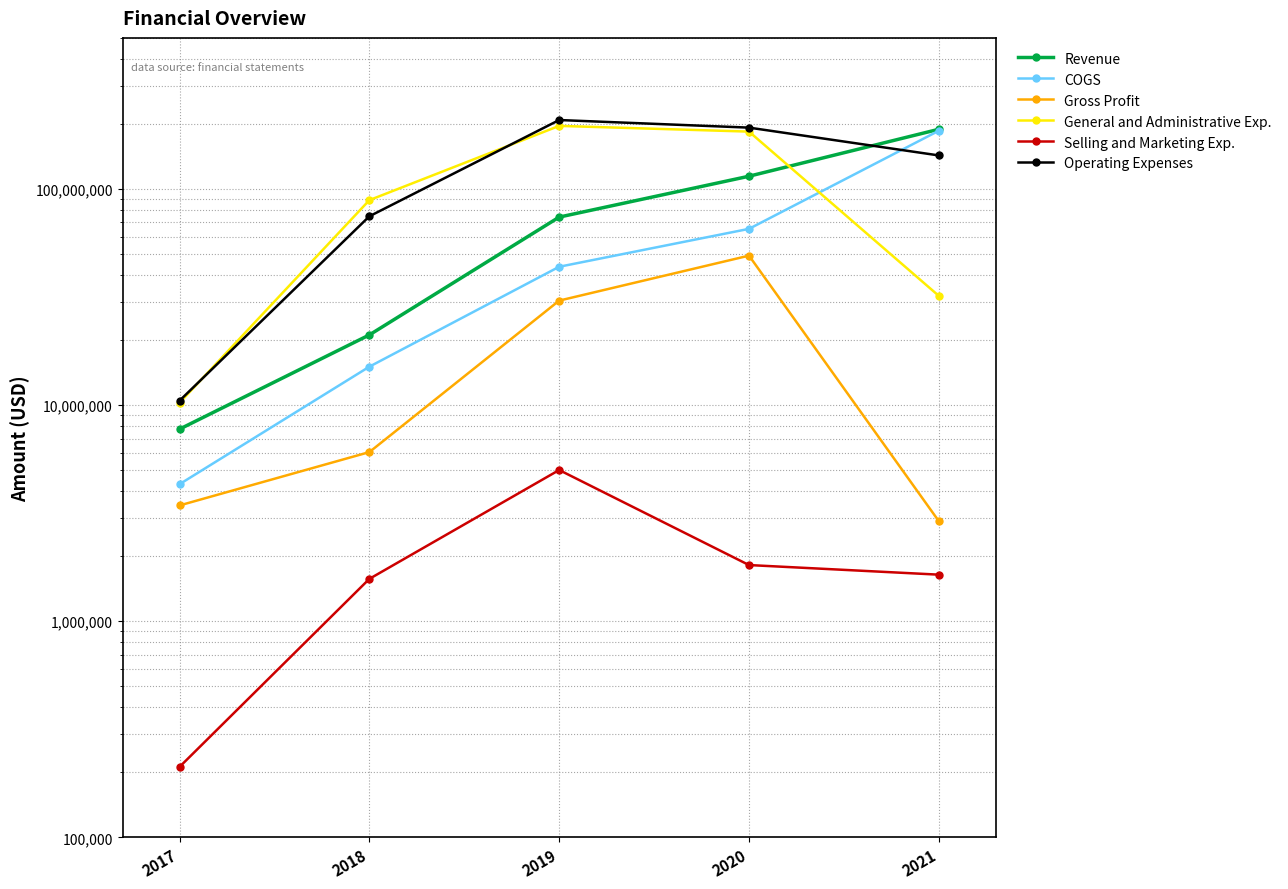

How many data points in Operating Expenses are less than 142953000?

2